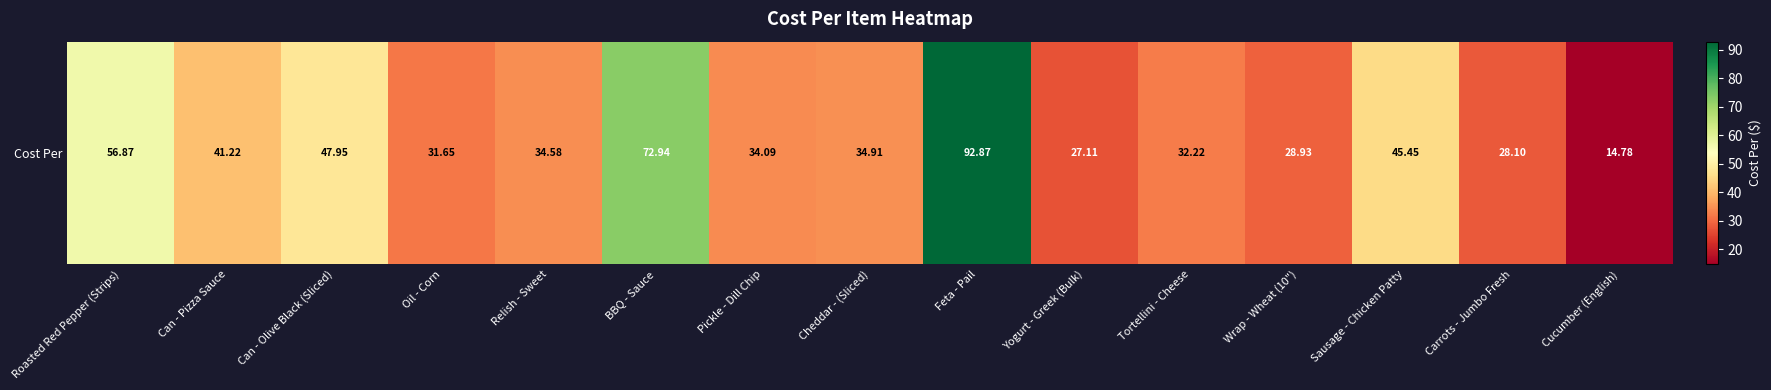

List the labels in order of value, smallest first.

Cucumber (English), Yogurt - Greek (Bulk), Carrots - Jumbo Fresh, Wrap - Wheat (10"), Oil - Corn, Tortellini - Cheese, Pickle - Dill Chip, Relish - Sweet, Cheddar - (Sliced), Can - Pizza Sauce, Sausage - Chicken Patty, Can - Olive Black (Sliced), Roasted Red Pepper (Strips), BBQ - Sauce, Feta - Pail